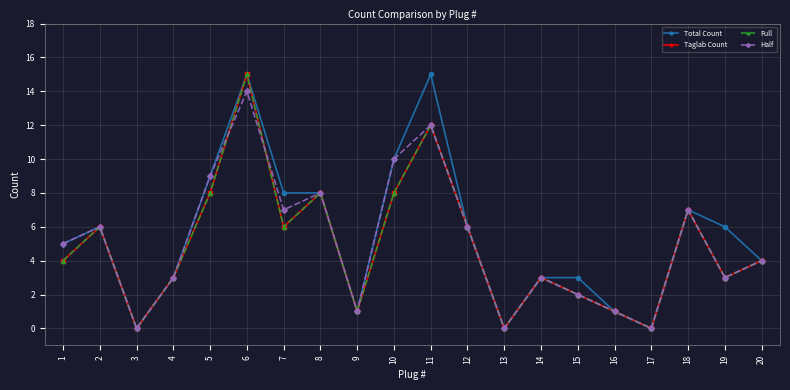

Which has a higher value, 10 or 18?

10